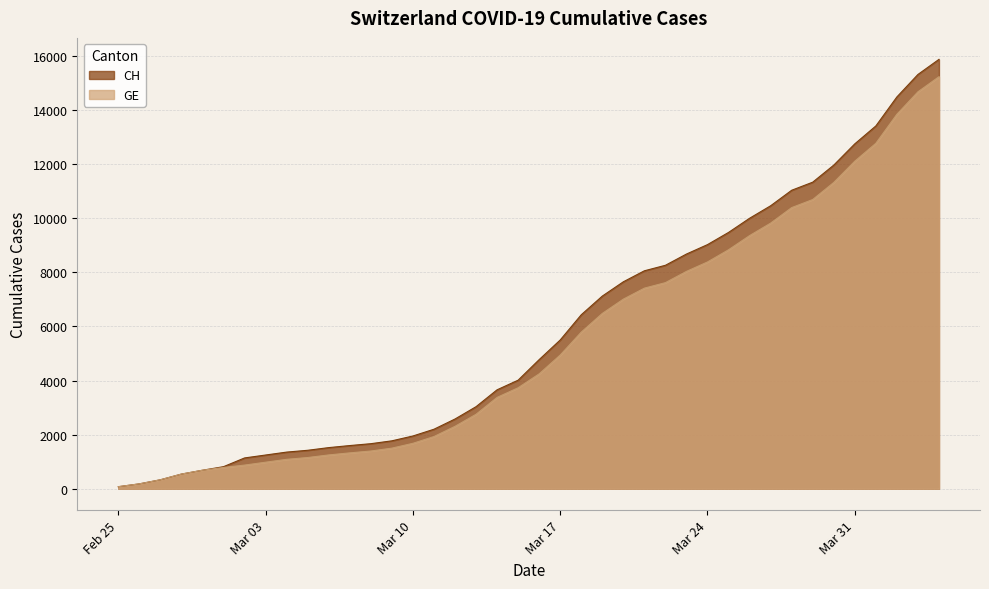

True or false: CH and GE intersect in this chart.

False